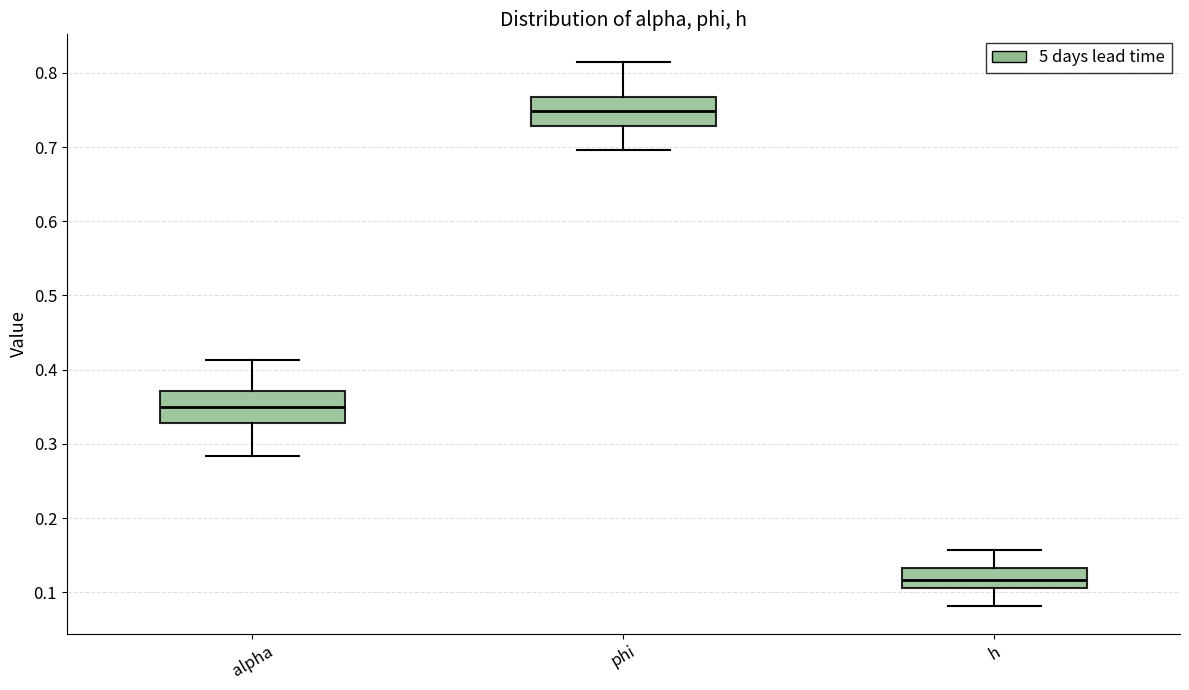

Where is the lower edge of the box for alpha on the y-axis? The values are not printed on the chart, so give them approximately, as read against the axis.

0.33